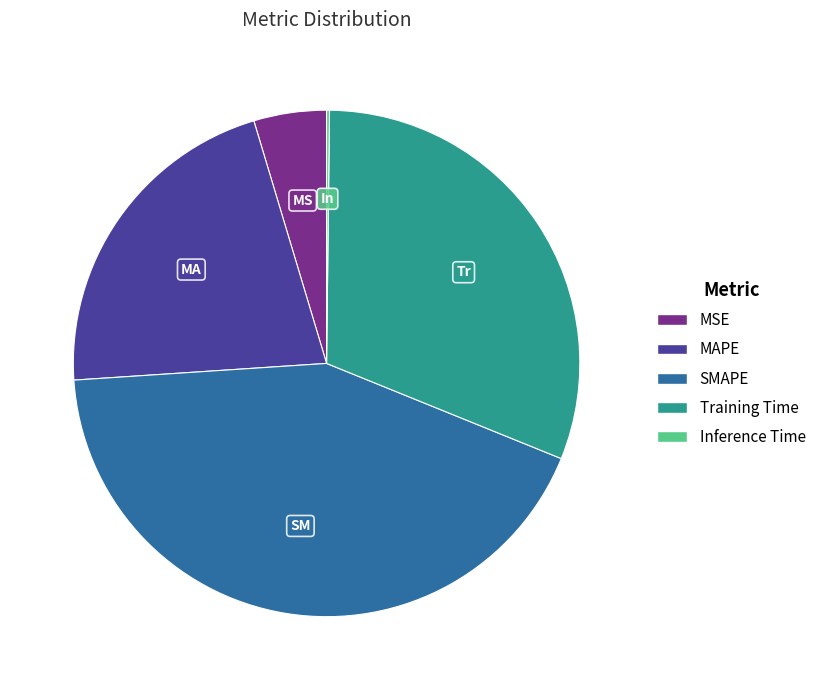

Approximately how many times larger is the value at Training Time compared to SMAPE?

0.7